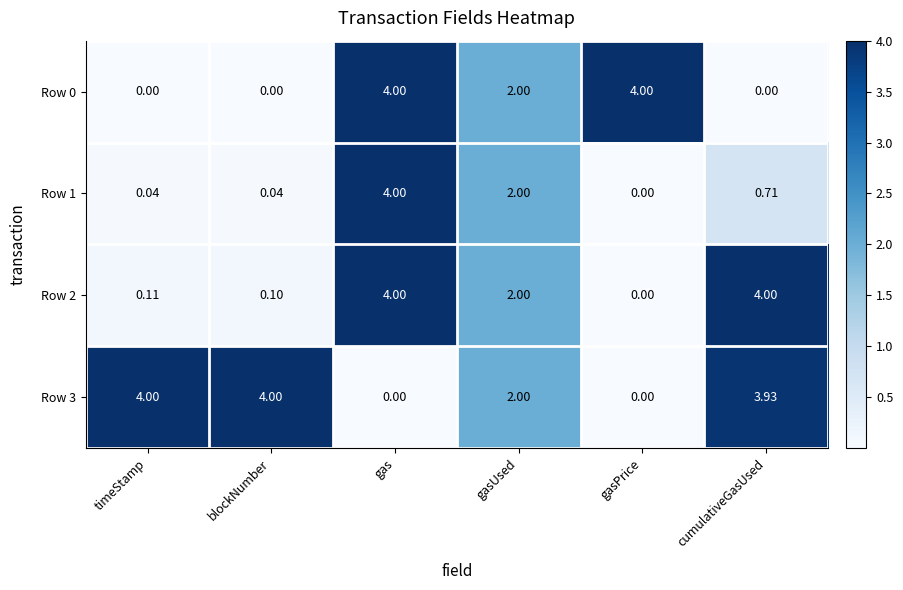

At which label does Row 2 first exceed 2?

gas